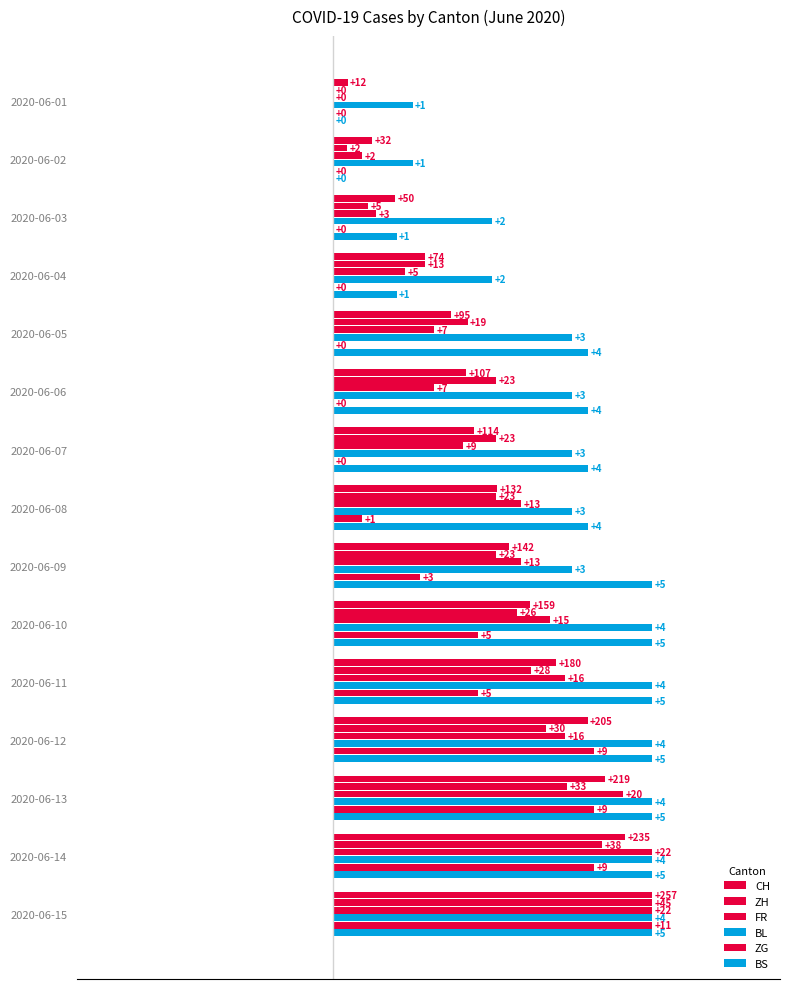

Count the number of data series in this chart.

6